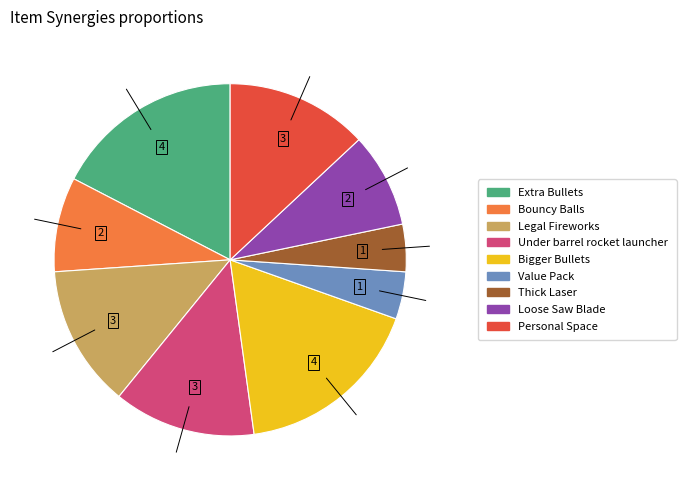

Is there a majority slice in this chart?

No